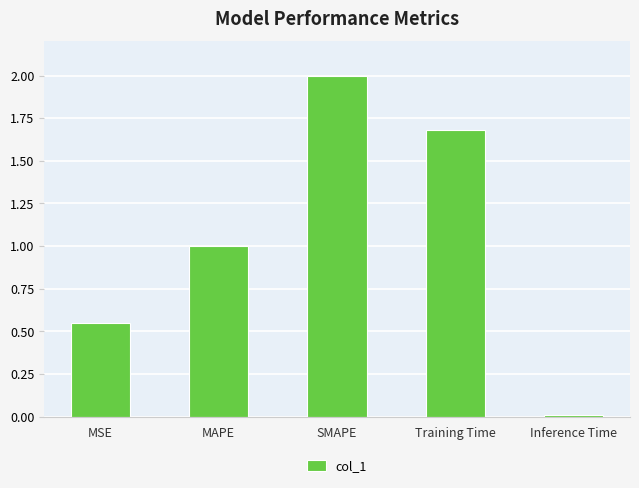

What is the sum of all values?

5.2